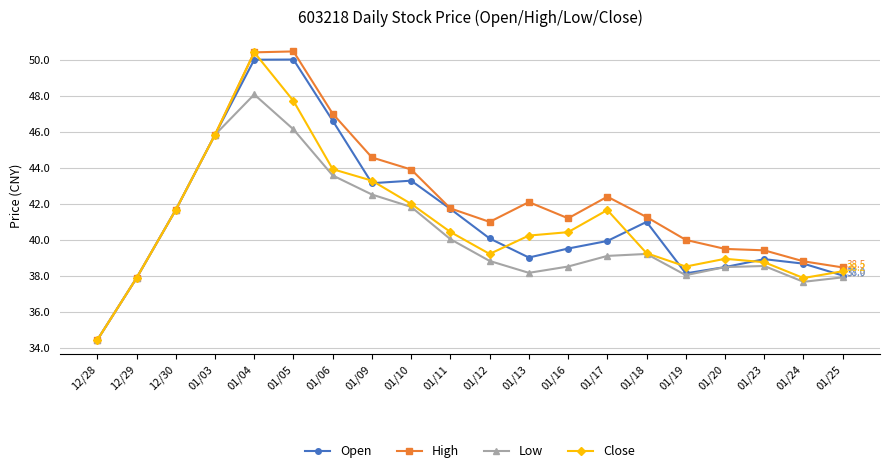

At which category does High reach its first local valley?

01/12